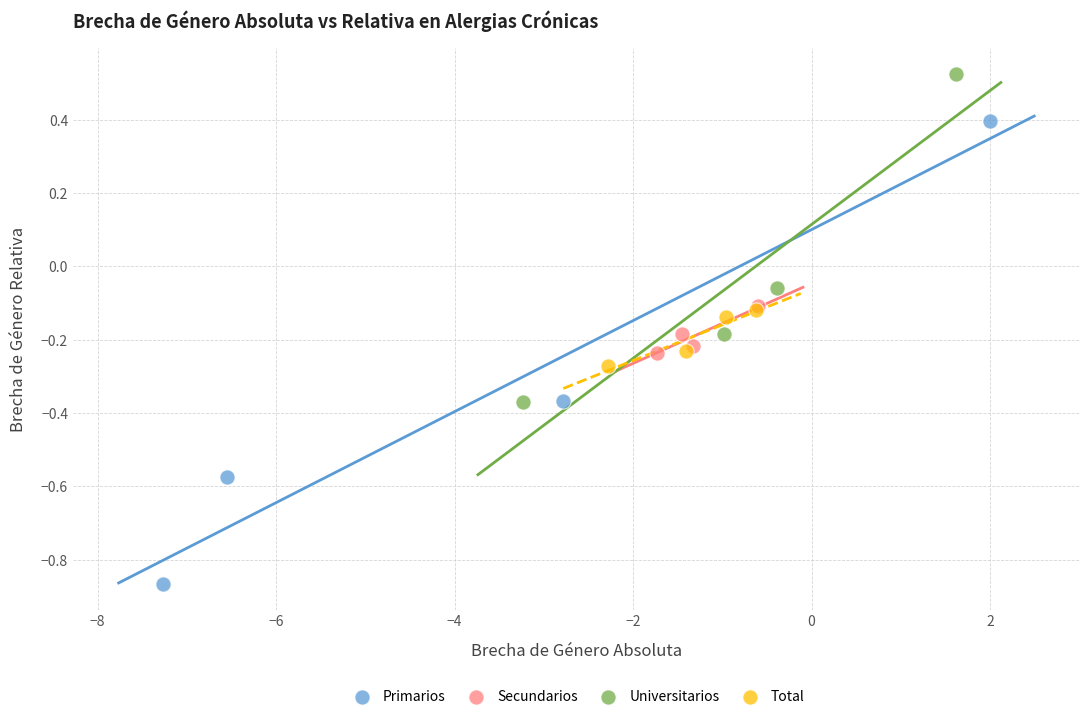

Which series contains the lowest Y value?

Primarios